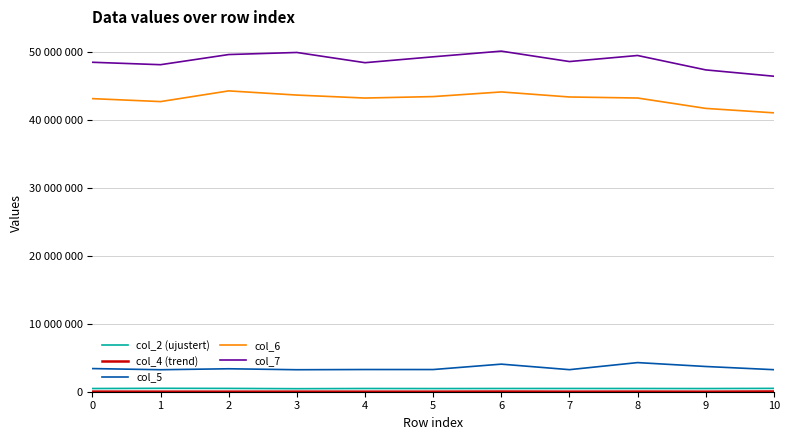

In col_2 (ujustert), how many points are higher than both neighbors (excluding endpoints)?

3